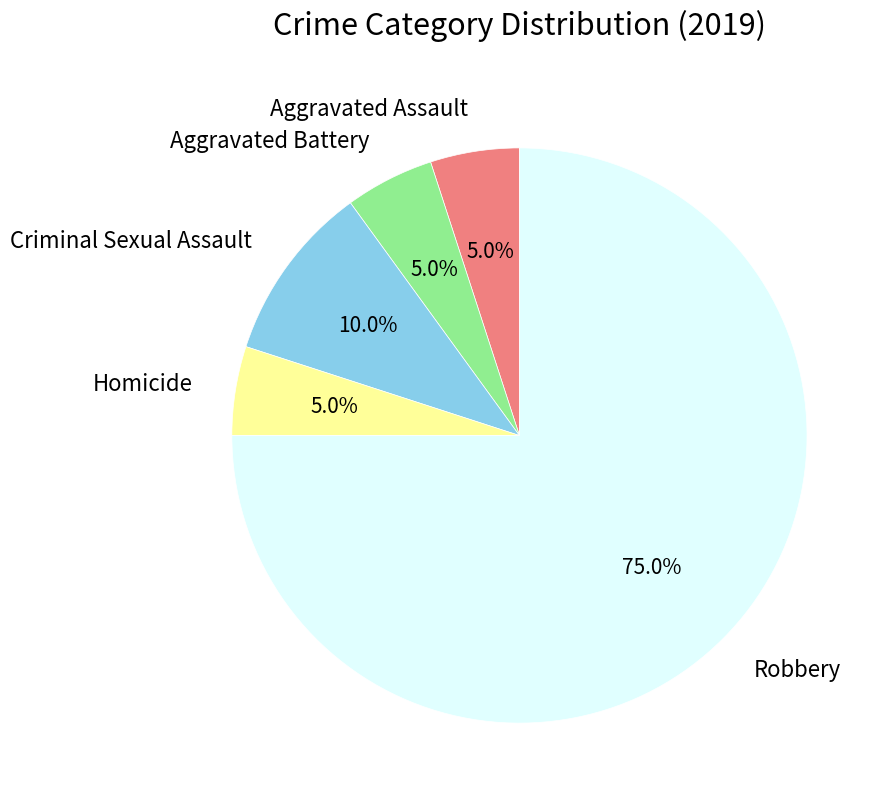

How many segments does this pie chart have?

5